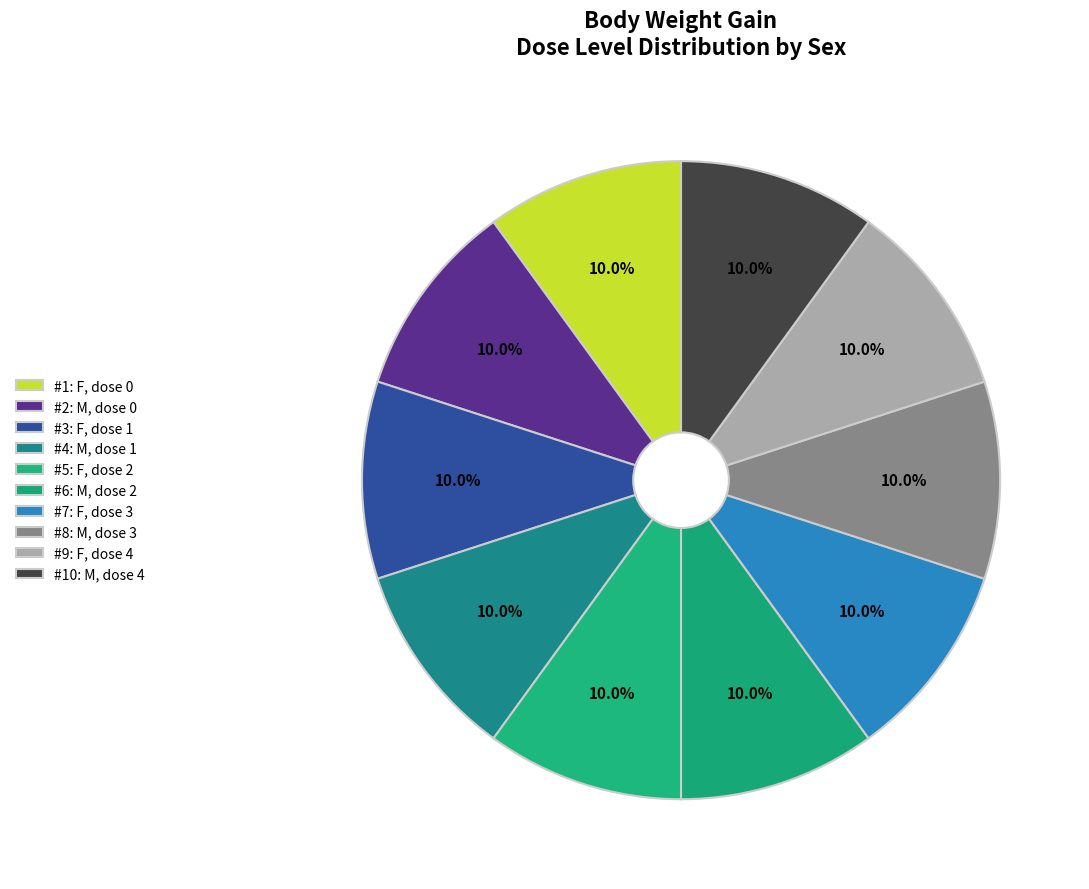

Rank the categories by value from lowest to highest.

F, dose 0, M, dose 0, F, dose 1, M, dose 1, F, dose 2, M, dose 2, F, dose 3, M, dose 3, F, dose 4, M, dose 4